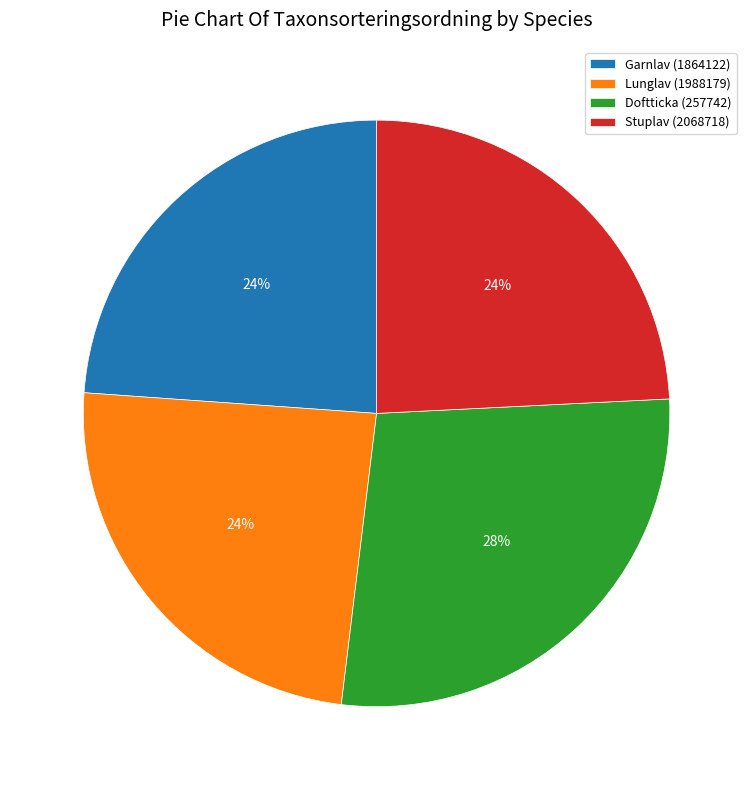

How many slices are in this pie chart?

4